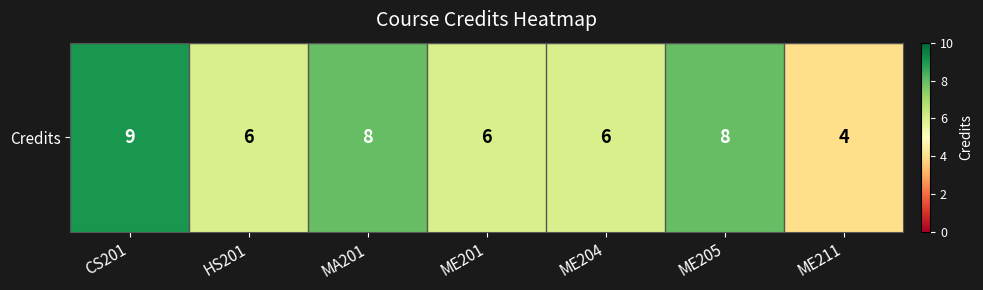

What value does the data have at ME204?

6